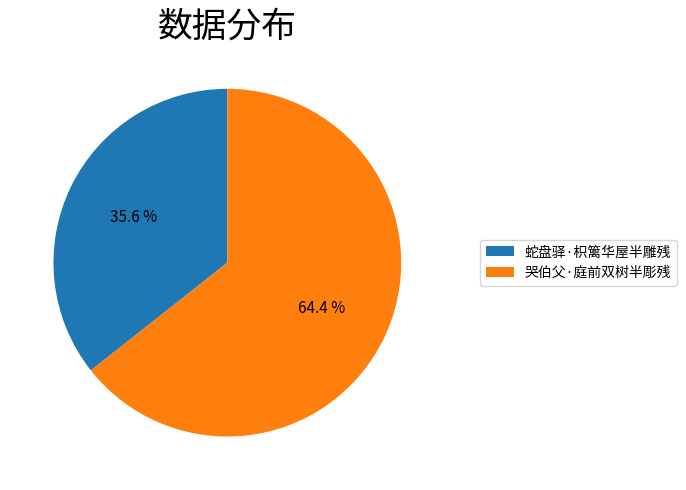

To the nearest percent, what is the average slice percentage?

50%